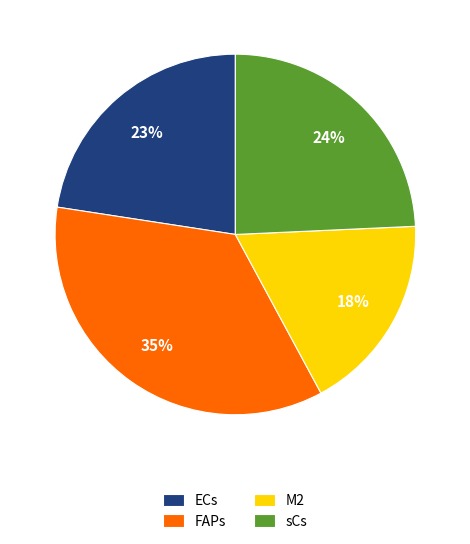

To the nearest percent, what percentage of the pie is sCs?

24%